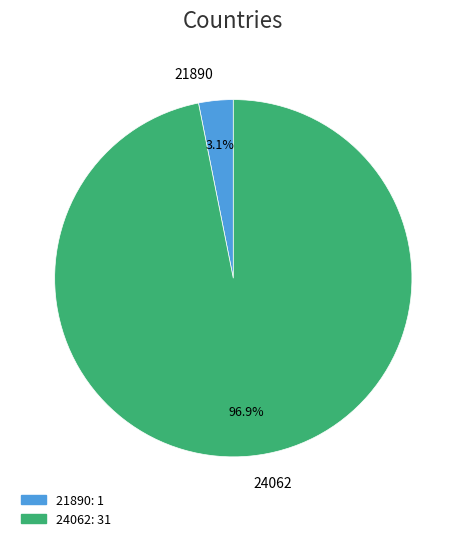

Is it true that 24062 is 97% of the pie?

True